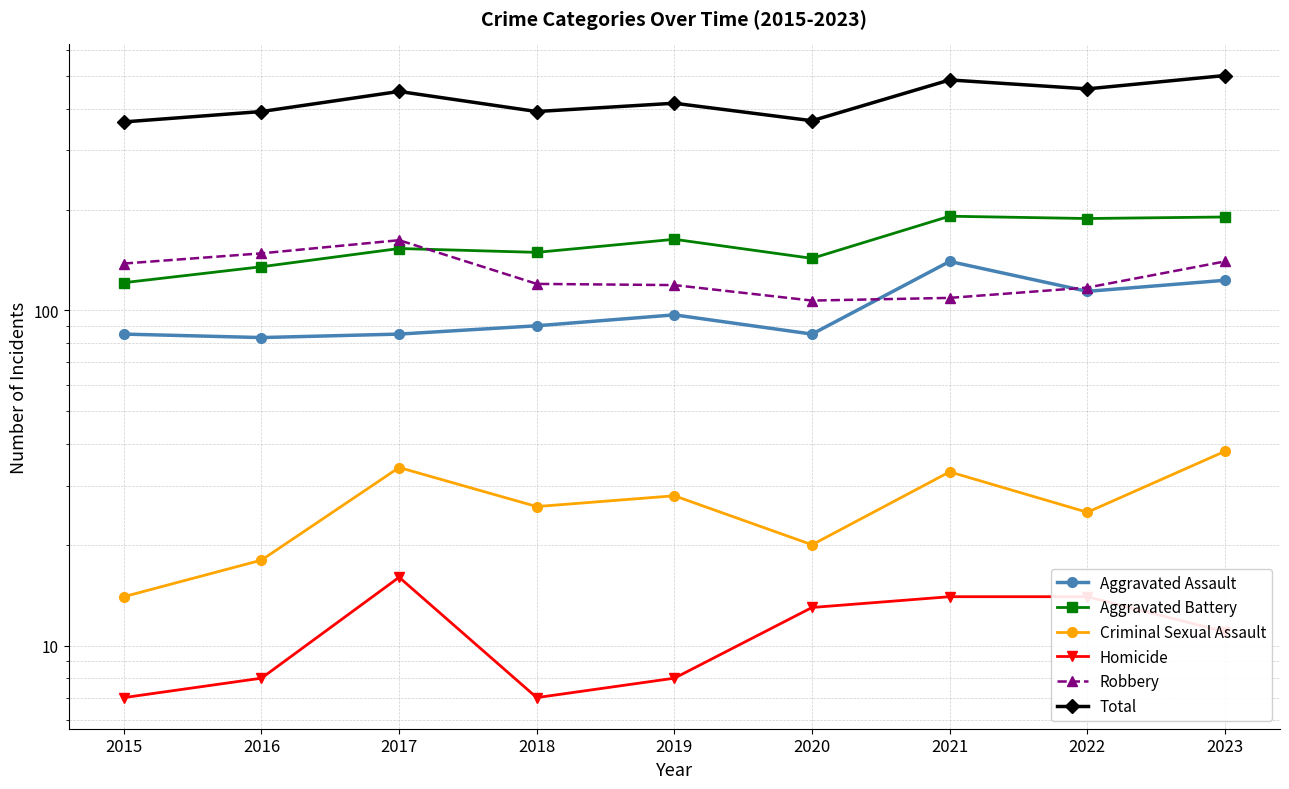

Between 2019 and 2015, which is larger?

2019